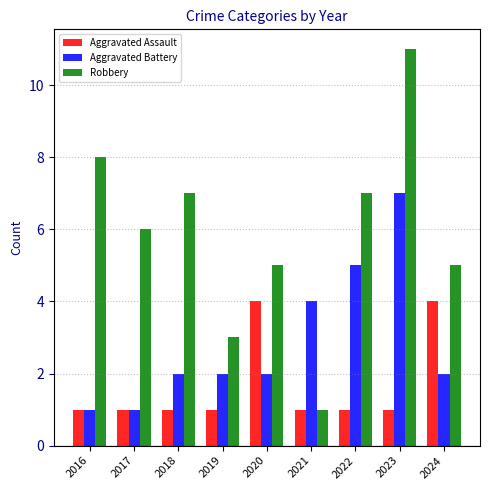

Reading right to left, transcribe all the data shown in this chart.

Aggravated Assault: 2024=4	2023=1	2022=1	2021=1	2020=4	2019=1	2018=1	2017=1	2016=1
Aggravated Battery: 2024=2	2023=7	2022=5	2021=4	2020=2	2019=2	2018=2	2017=1	2016=1
Robbery: 2024=5	2023=11	2022=7	2021=1	2020=5	2019=3	2018=7	2017=6	2016=8